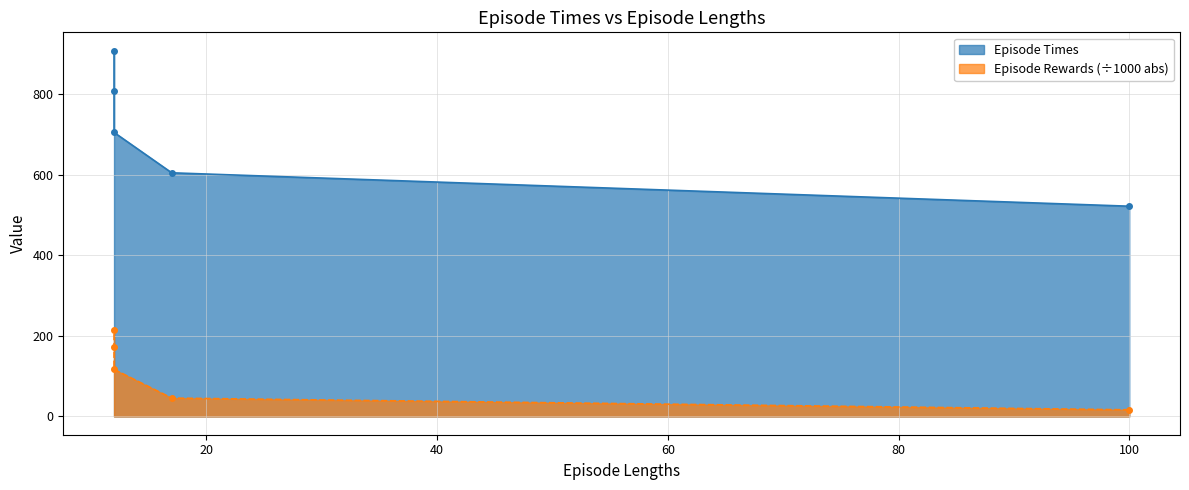

Which series has the largest range (max minus min)?

Episode Times